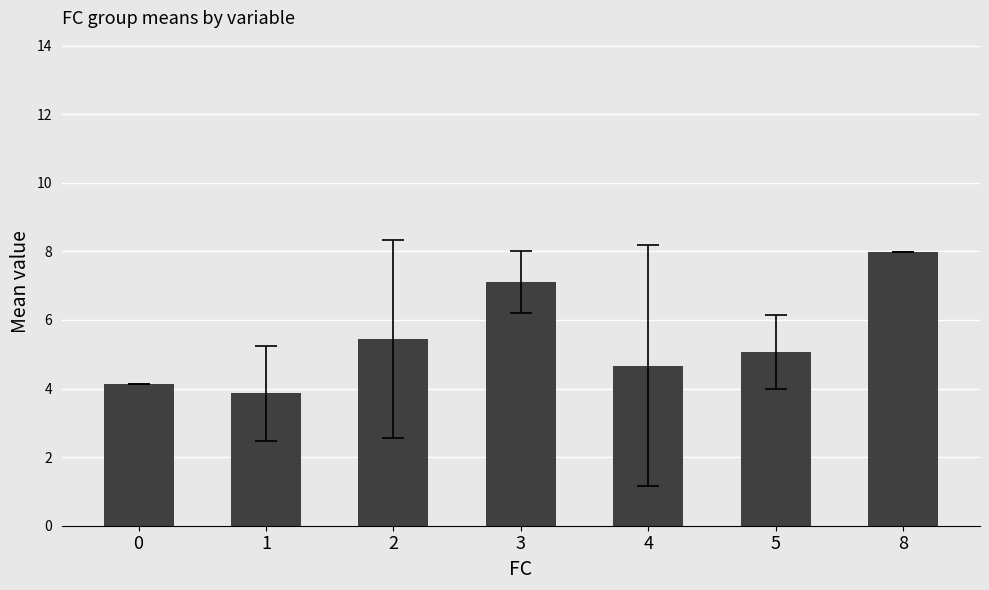

What is the difference between the maximum and second lowest values?

3.8